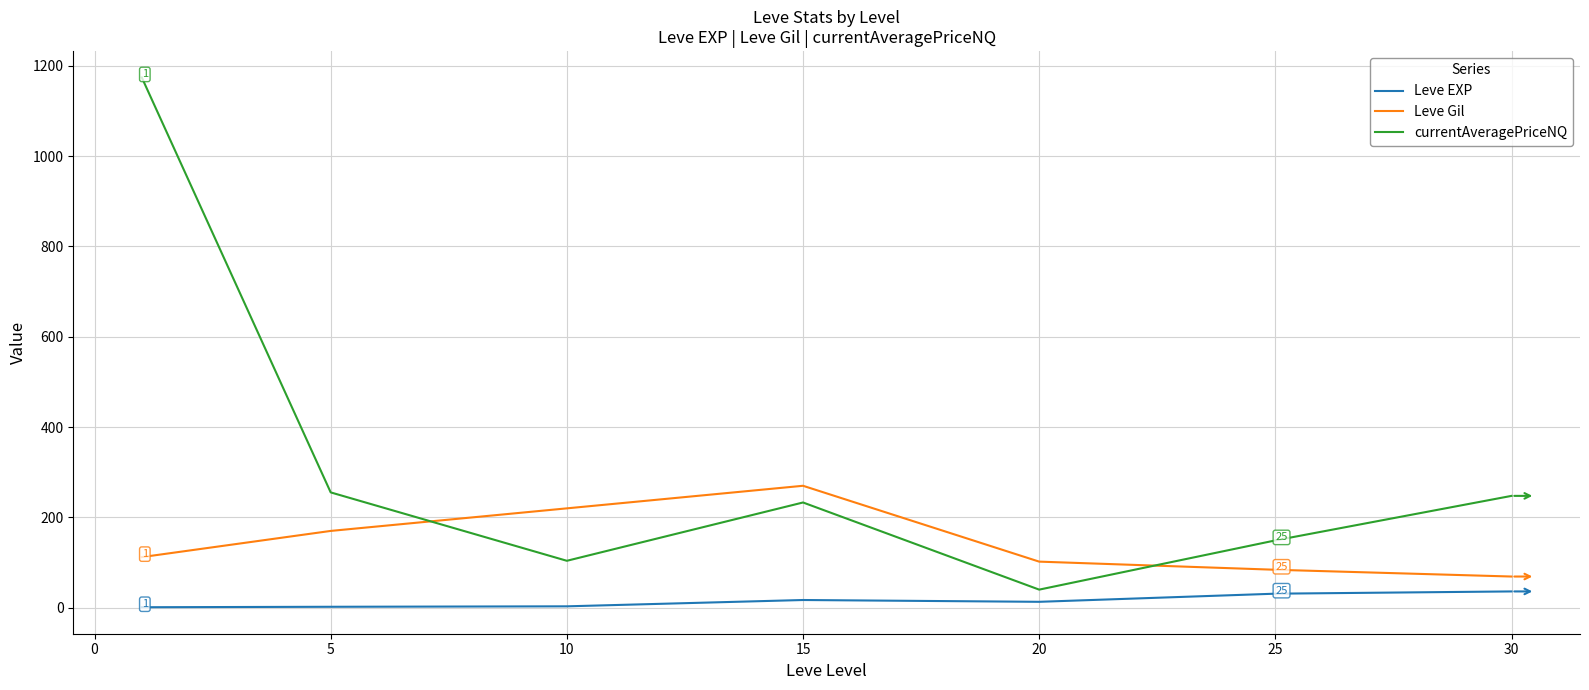

True or false: Leve EXP and Leve Gil cross at least once.

False